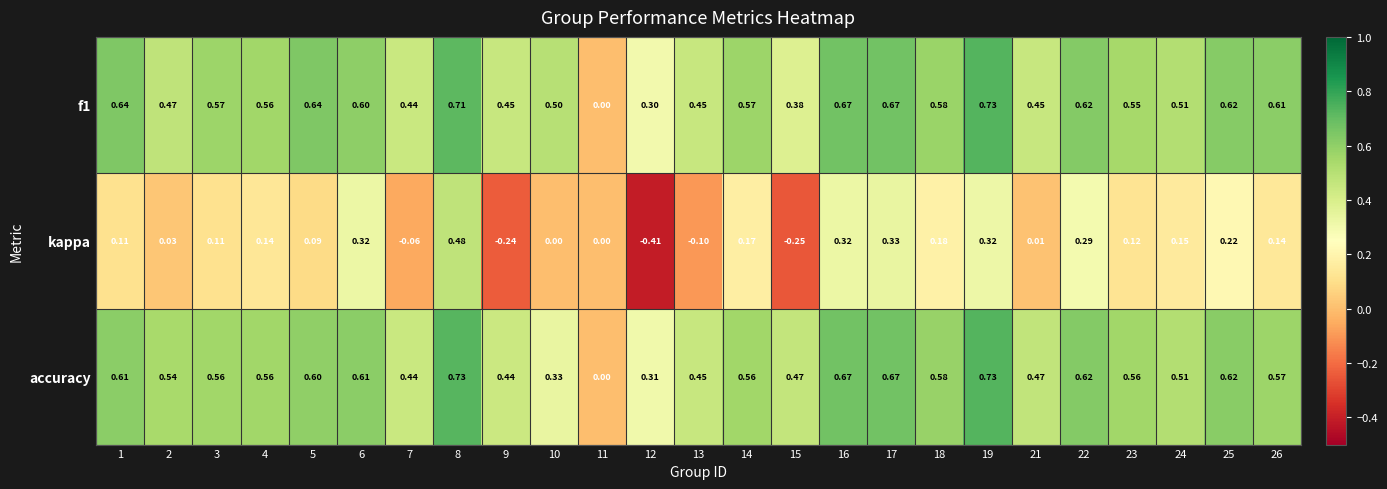

Which series has the largest range (max minus min)?

kappa